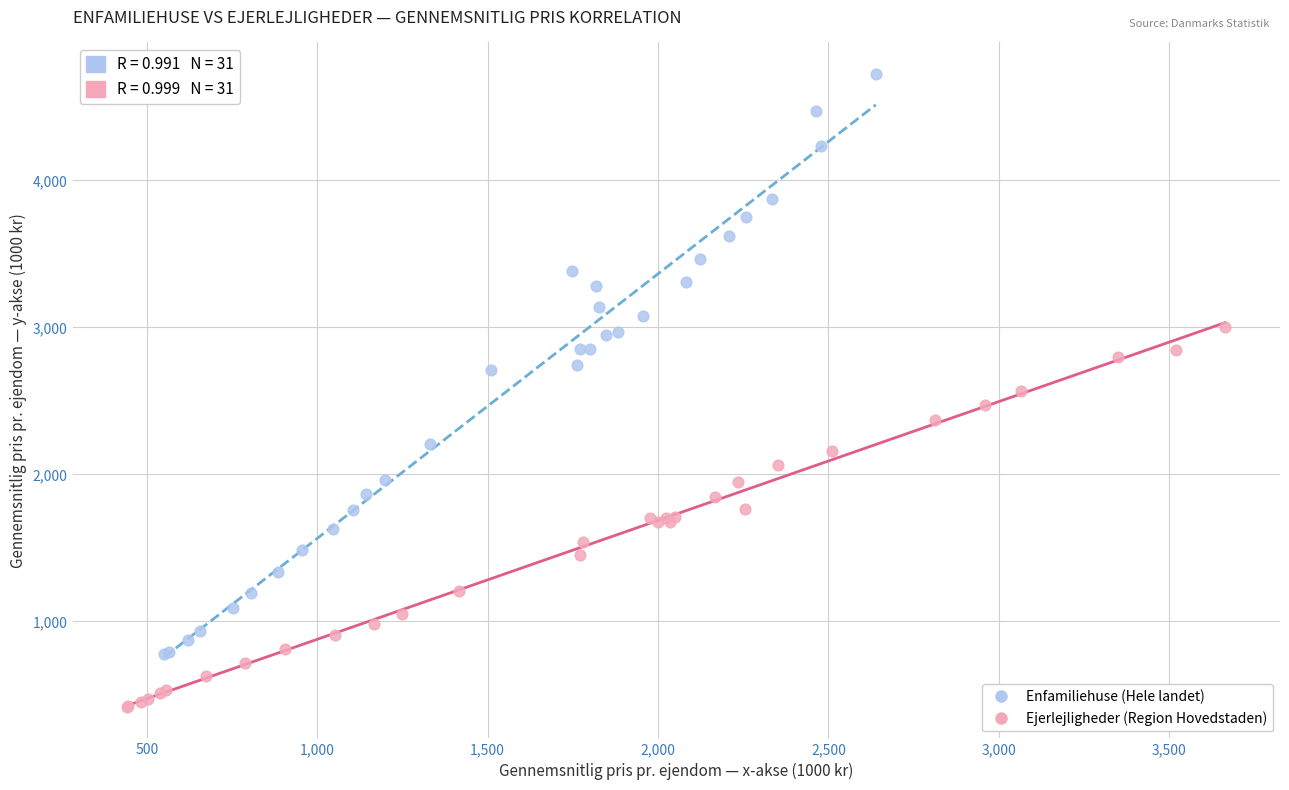

What are all the series names shown in the legend?

Enfamiliehuse (Hele landet), Ejerlejligheder (Region Hovedstaden)